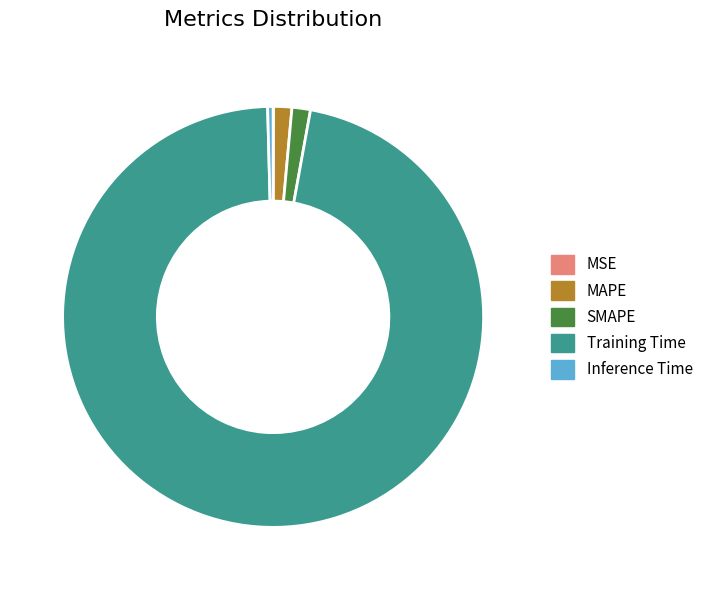

The SMAPE slice represents 6% of the pie. True or false?

False